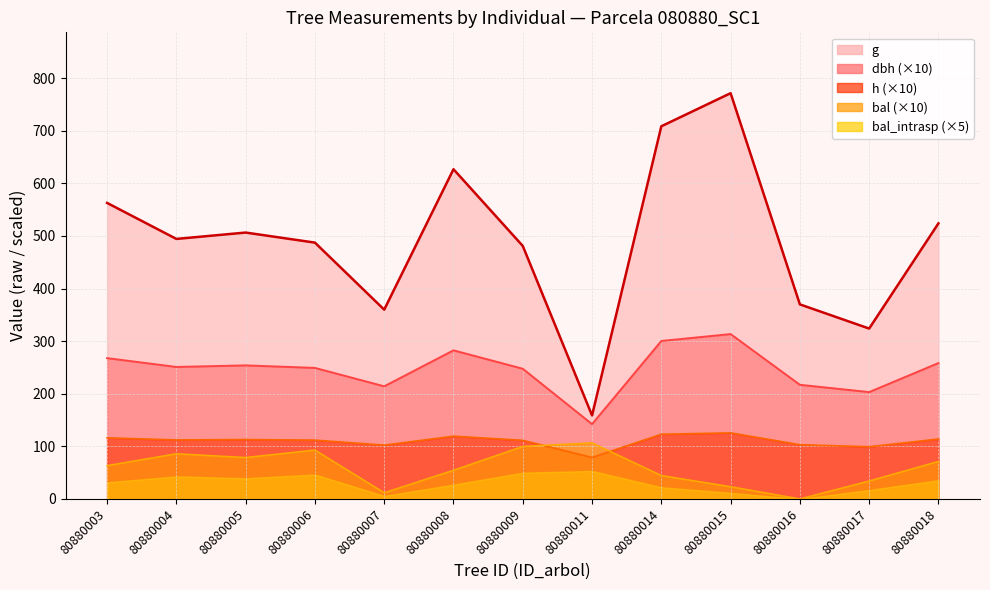

At which label is dbh closest to 227?

80880016